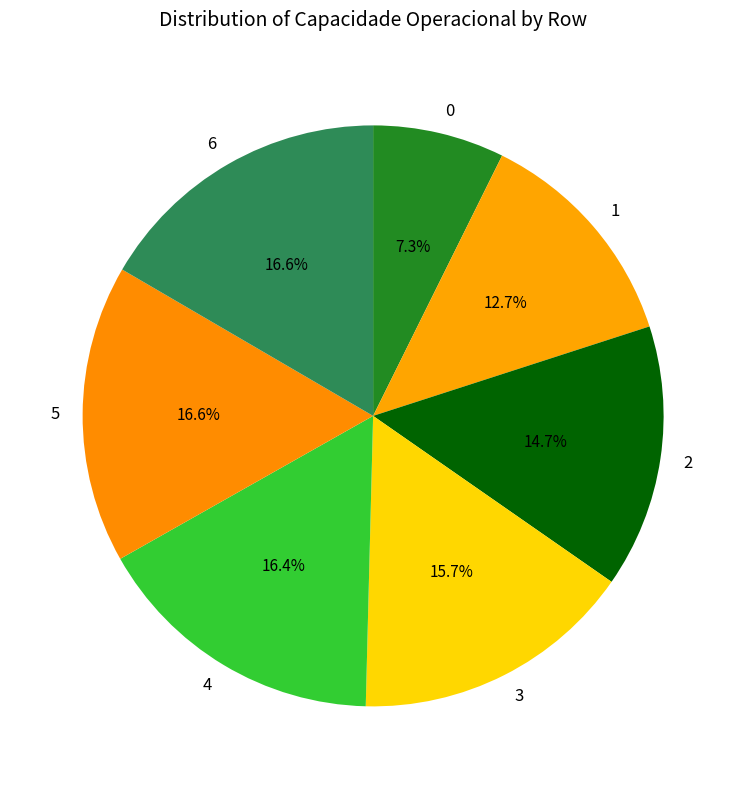

Is 3 the majority of the pie?

No